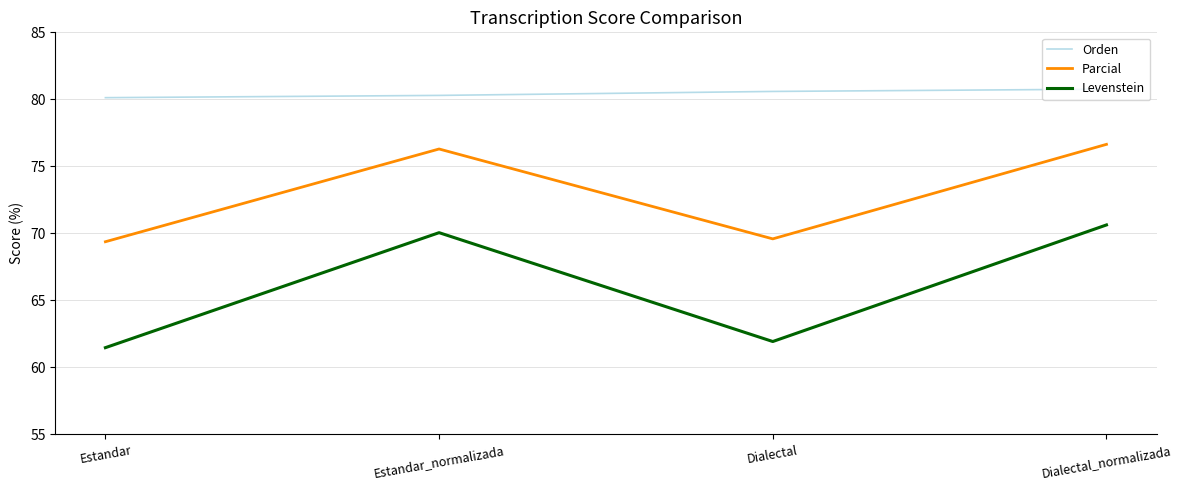

The Levenstein series shows 107.8 at Dialectal. True or false?

False